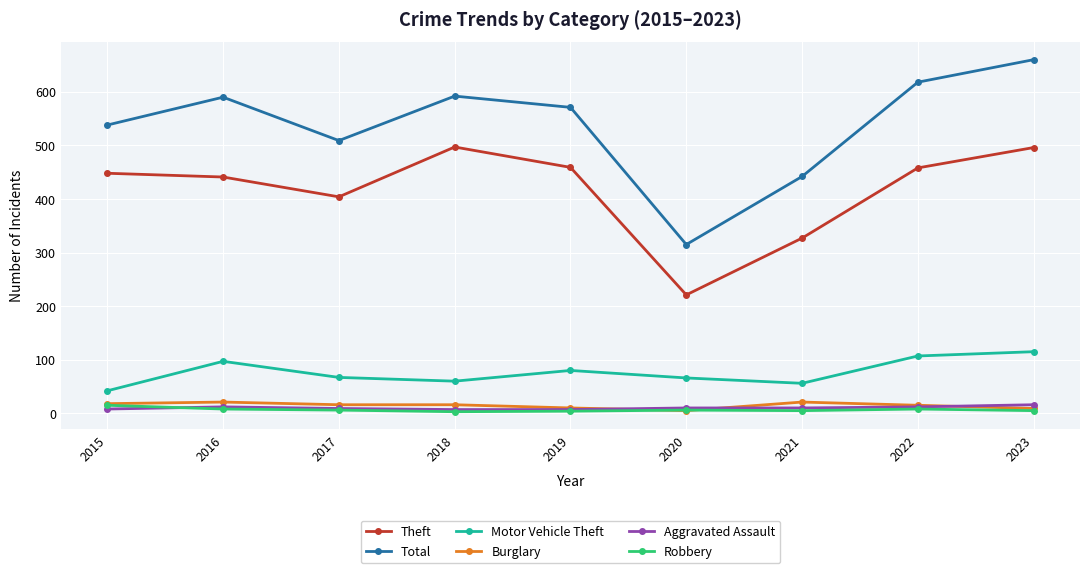

How many data points does each series have?

9